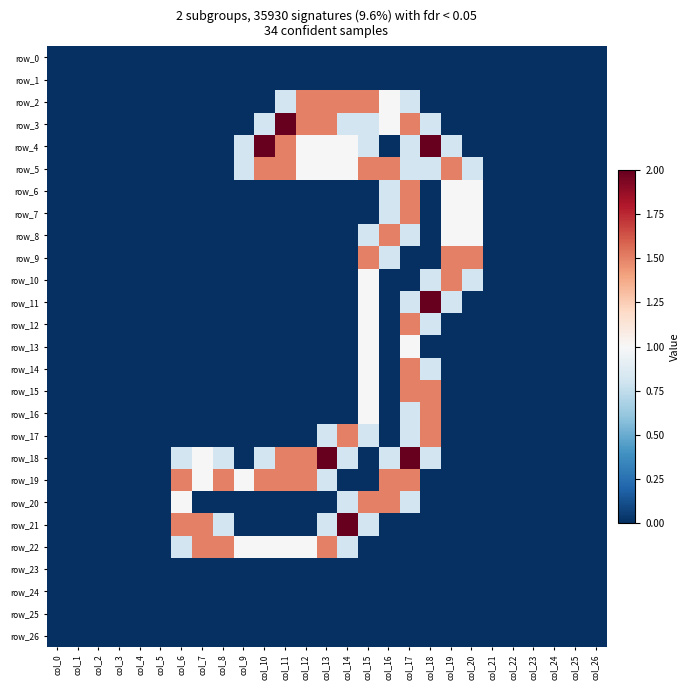

How many row_16 values are between 0 and 1?

26